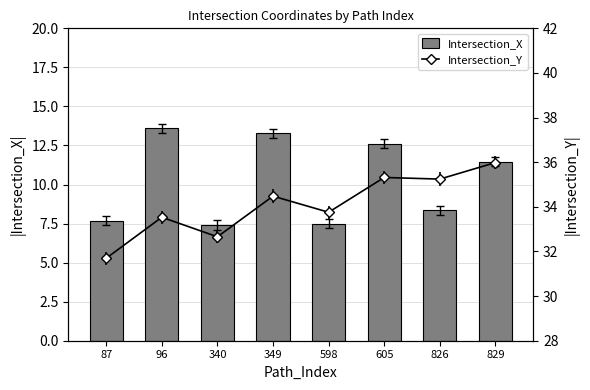

Rank the categories by value from lowest to highest.

340, 598, 87, 826, 829, 605, 349, 96